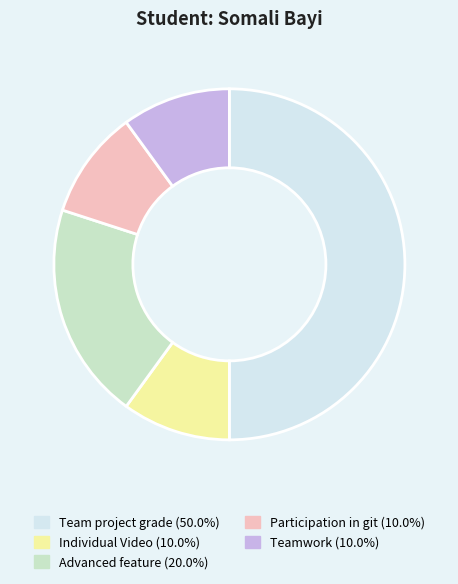

Which has a higher value, Teamwork or Advanced feature?

Advanced feature